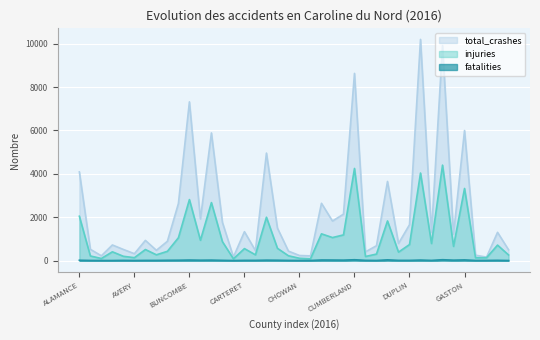

True or false: total_crashes has a value of 218 at ALLEGHANY.

True